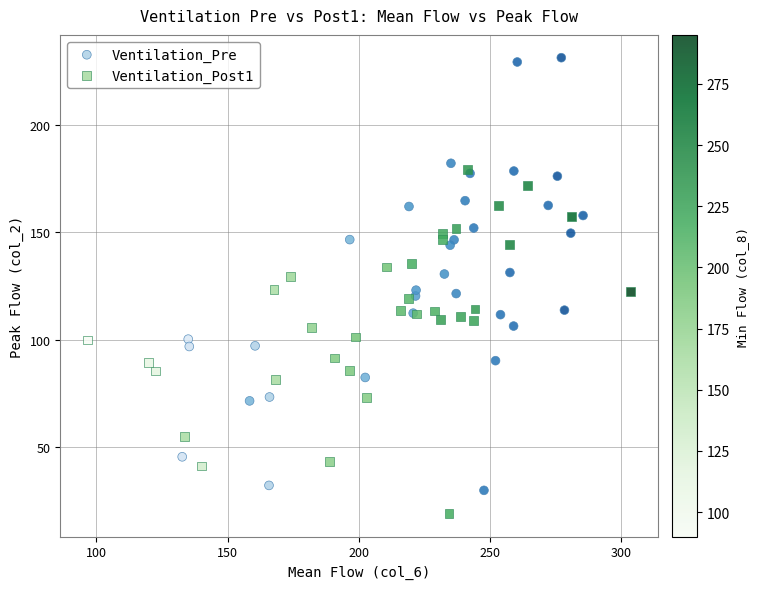

Which series has the largest Y range (max minus min)?

Ventilation_Pre